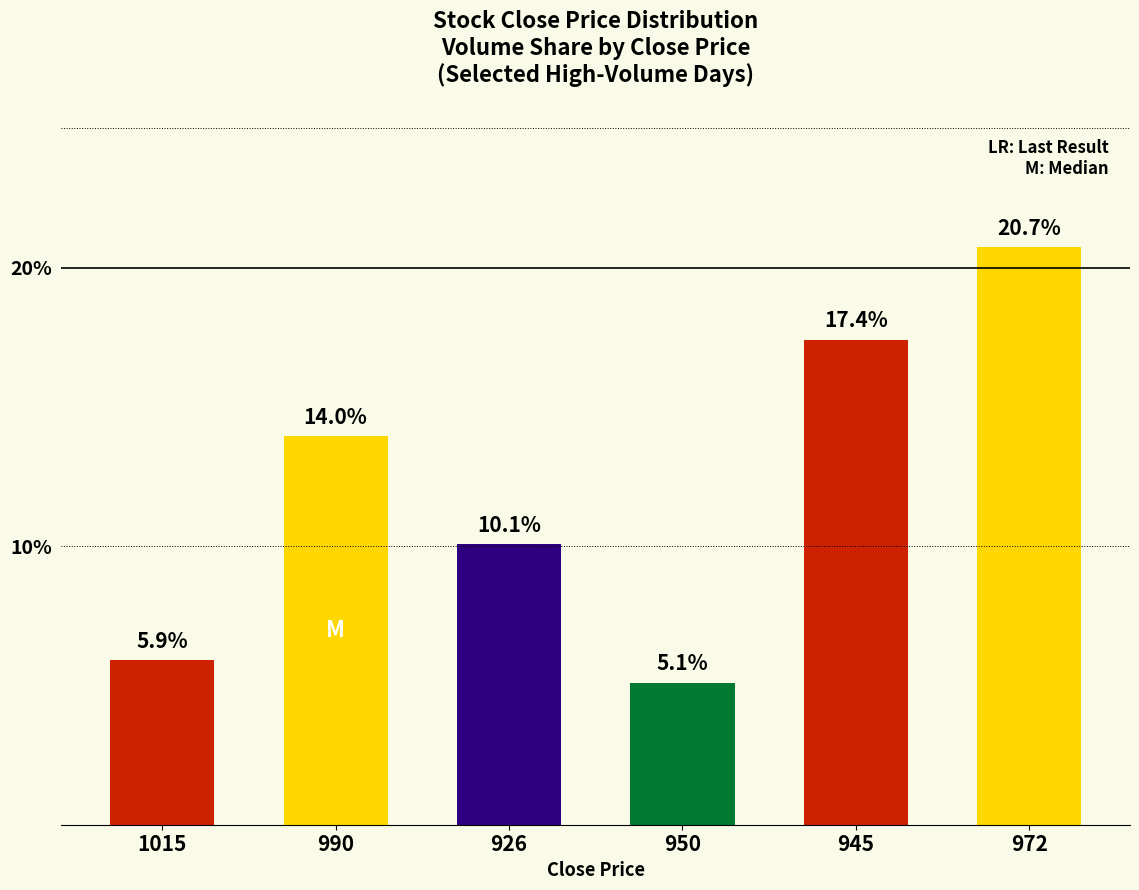

Which label corresponds to the largest value in the chart?

972